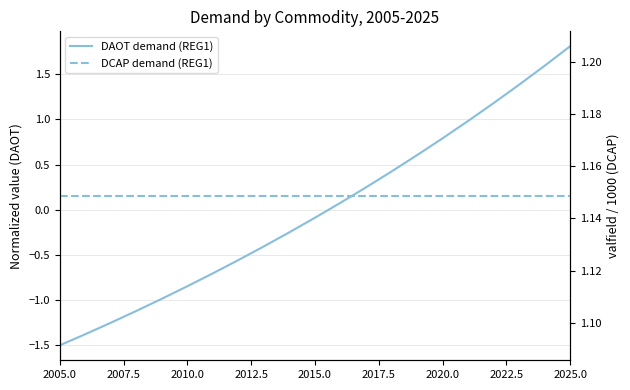

How many data points does each series have?

21